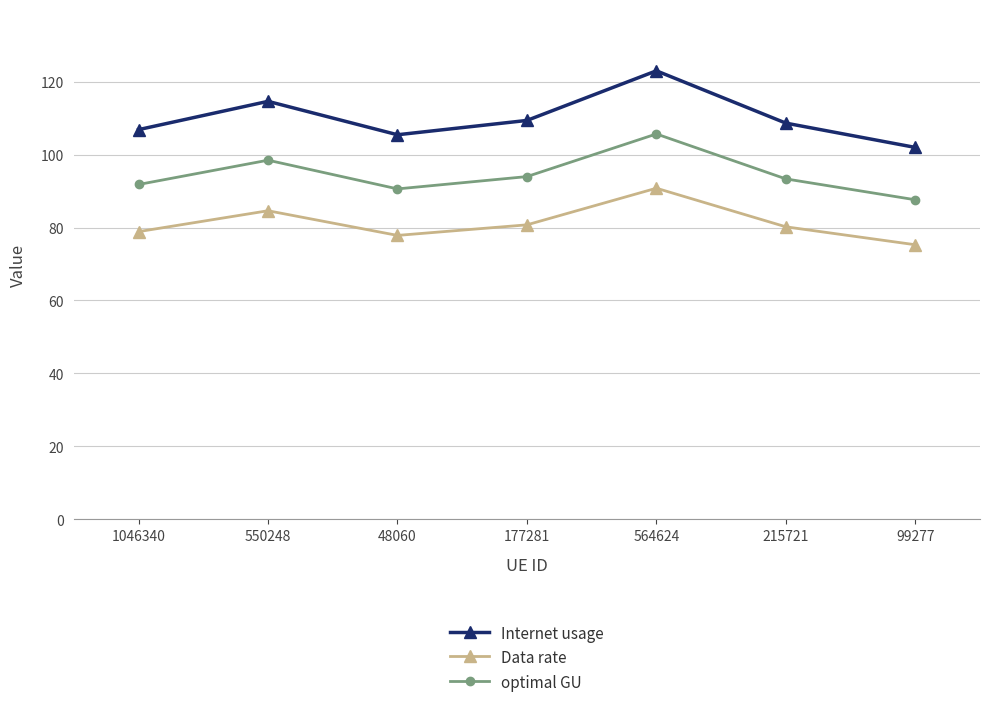

What is the value of the optimal GU point at the 3rd from the left?

90.6